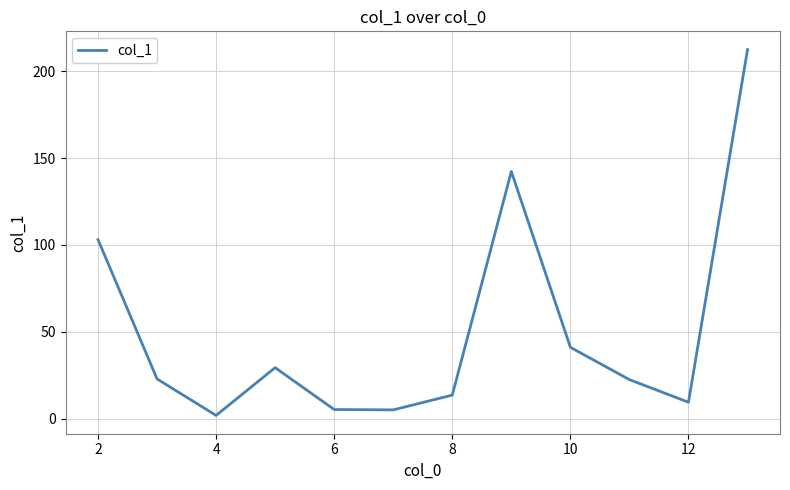

How many interior local peaks (higher than both neighbors) does the data have?

2